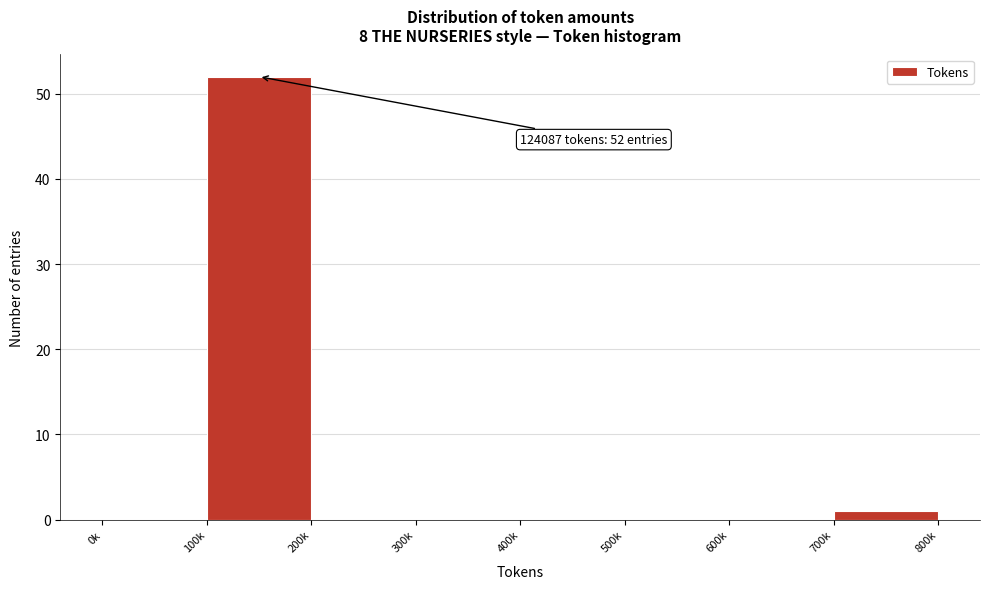

Reading right to left, transcribe all the data shown in this chart.

700k=1	600k=0	500k=0	400k=0	300k=0	200k=0	100k=52	0k=0